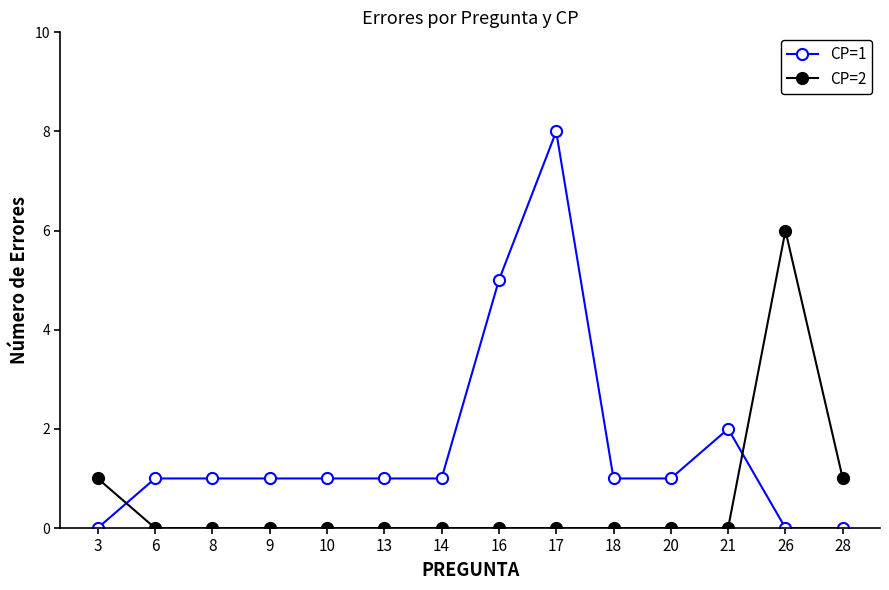

Rank the series at 6 from lowest to highest value.

CP=2, CP=1